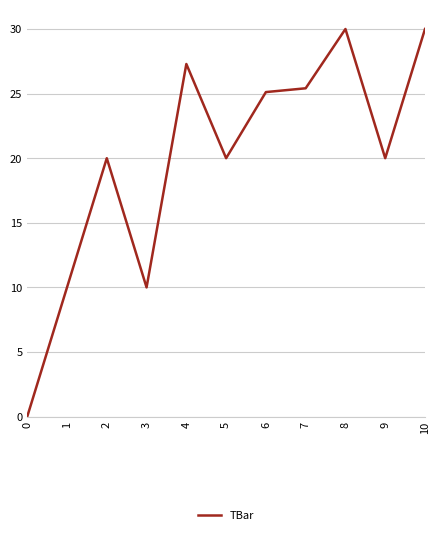

What is the average value?

19.8